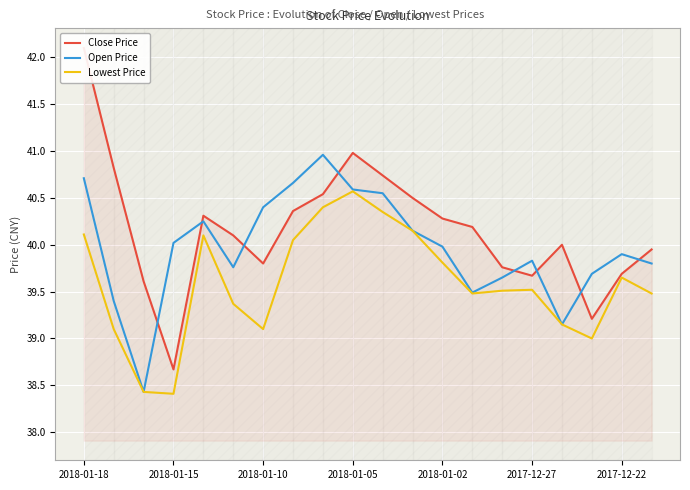

Is it true that Lowest Price equals 39.5 at 2017-12-27?

True